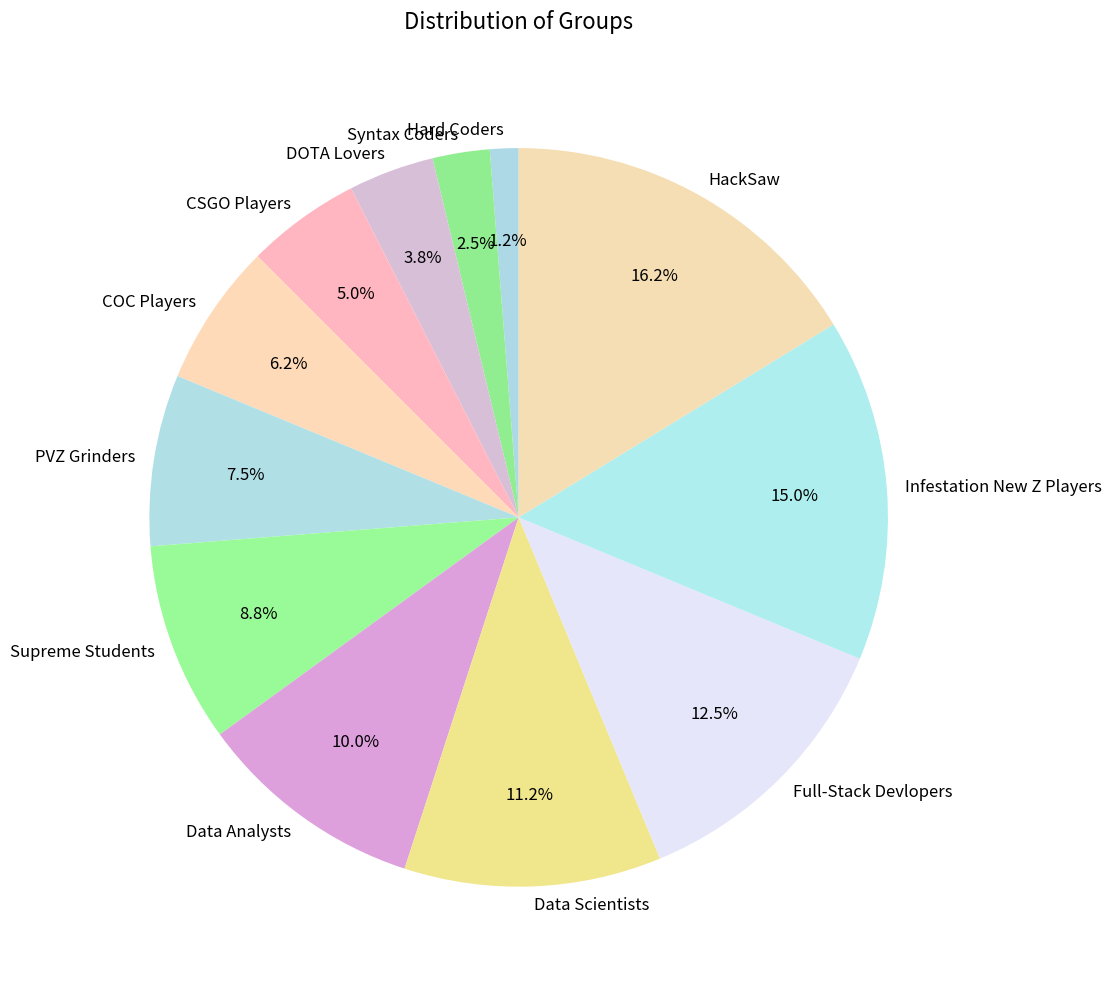

To the nearest percent, what portion does DOTA Lovers represent?

4%